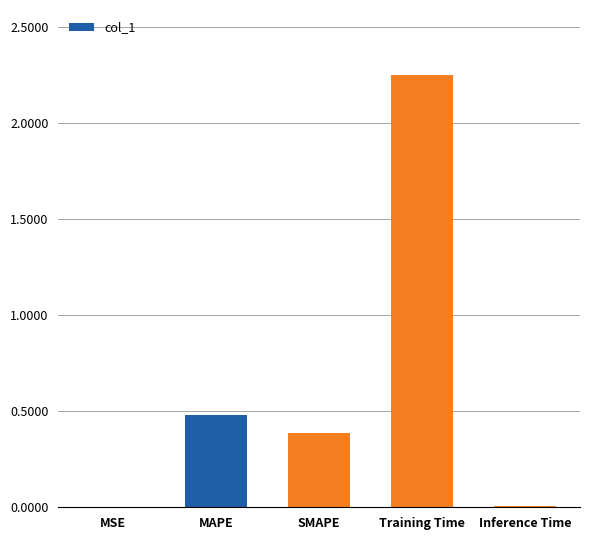

Where is the data nearest to the value 1?

MAPE